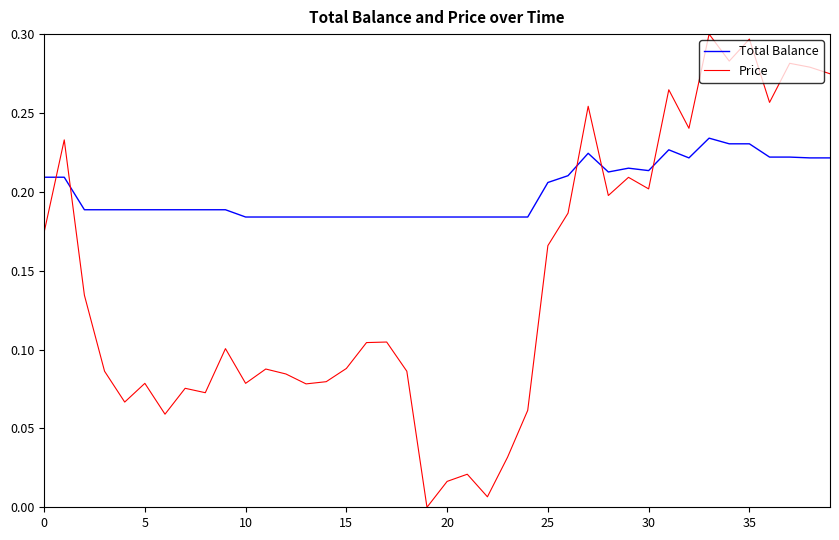

Which series has the largest total across all categories?

Total Balance